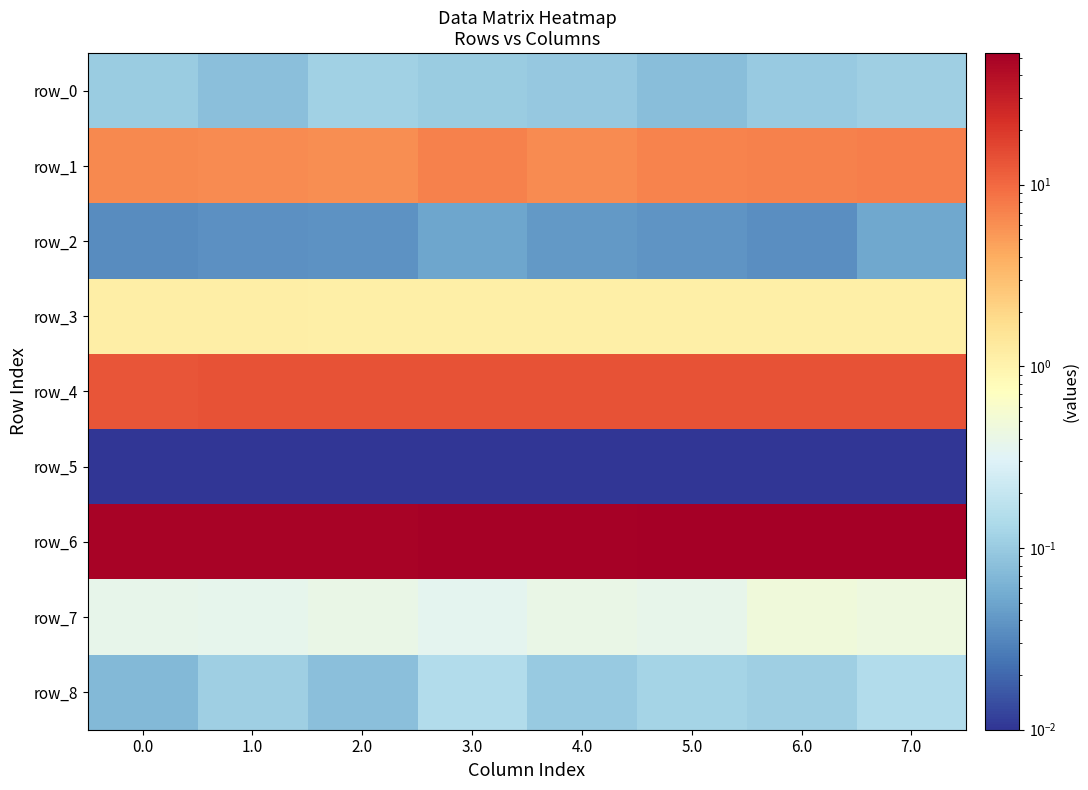

Reading right to left, what are all the values shown in this chart?

row_0: 7.0=0.1	6.0=0.1	5.0=0.1	4.0=0.1	3.0=0.1	2.0=0.1	1.0=0.1	0.0=0.1
row_1: 7.0=7.6	6.0=7.1	5.0=7.0	4.0=6.2	3.0=7.1	2.0=6.0	1.0=6.3	0.0=6.5
row_2: 7.0=0.1	6.0=0.0	5.0=0.0	4.0=0.0	3.0=0.1	2.0=0.0	1.0=0.0	0.0=0.0
row_3: 7.0=1.1	6.0=1.1	5.0=1.1	4.0=1.1	3.0=1.1	2.0=1.1	1.0=1.1	0.0=1.1
row_4: 7.0=13.5	6.0=13.4	5.0=13.4	4.0=13.4	3.0=13.4	2.0=13.4	1.0=13.4	0.0=13.4
row_5: 7.0=0.0	6.0=0.0	5.0=0.0	4.0=0.0	3.0=0.0	2.0=0.0	1.0=0.0	0.0=0.0
row_6: 7.0=52.9	6.0=52.1	5.0=51.4	4.0=50.8	3.0=50.1	2.0=49.4	1.0=48.8	0.0=48.2
row_7: 7.0=0.5	6.0=0.5	5.0=0.4	4.0=0.4	3.0=0.3	2.0=0.4	1.0=0.4	0.0=0.4
row_8: 7.0=0.1	6.0=0.1	5.0=0.1	4.0=0.1	3.0=0.1	2.0=0.1	1.0=0.1	0.0=0.1